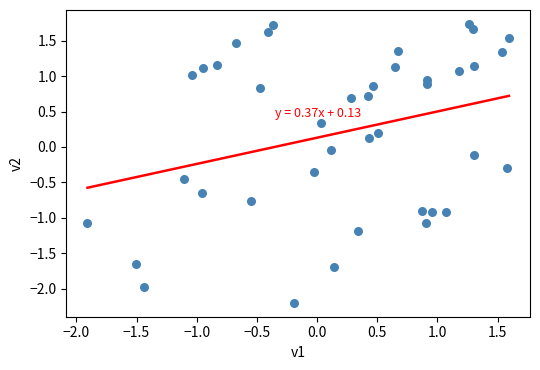

What is the range of Y values (max minus min)?

3.9